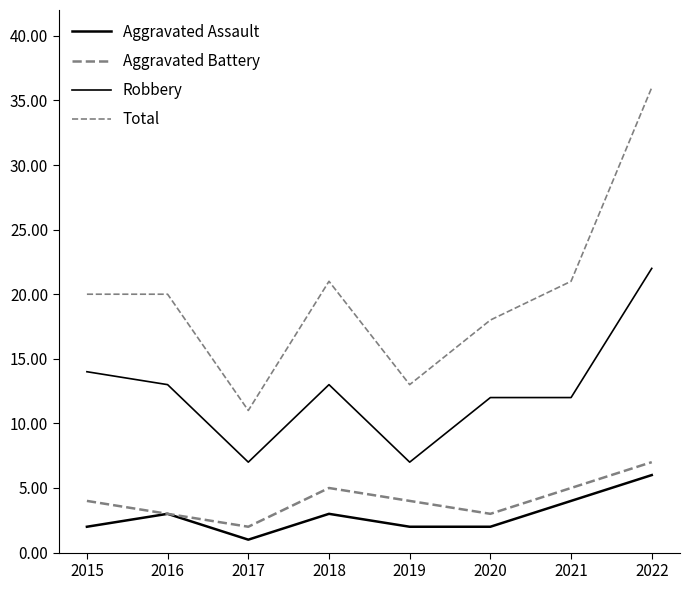

What is the total value across all series at 2015?

40